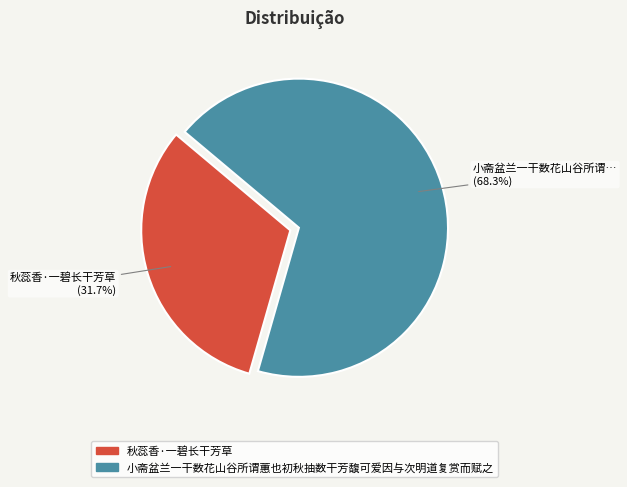

What is the ratio of the value at 小斋盆兰一干数花山谷所谓蕙也初秋抽数干芳馥可爱因与次明道复赏而赋之 to the value at 秋蕊香·一碧长干芳草?

2.2